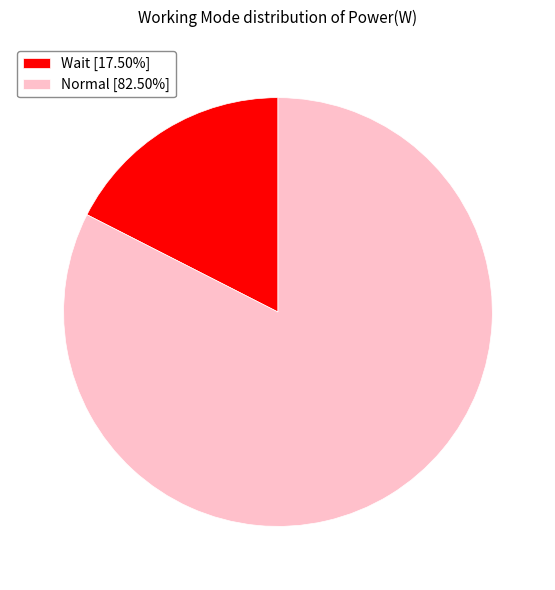

Combined, do Wait [17.50%] and Normal [82.50%] account for over 50%?

Yes